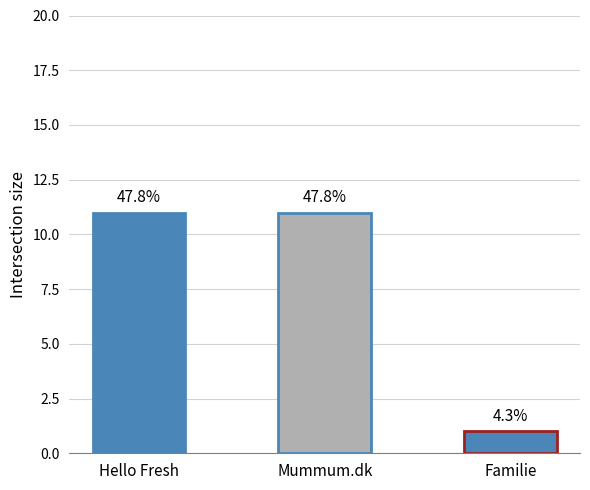

Rank the categories by value from highest to lowest.

Hello Fresh, Mummum.dk, Familie